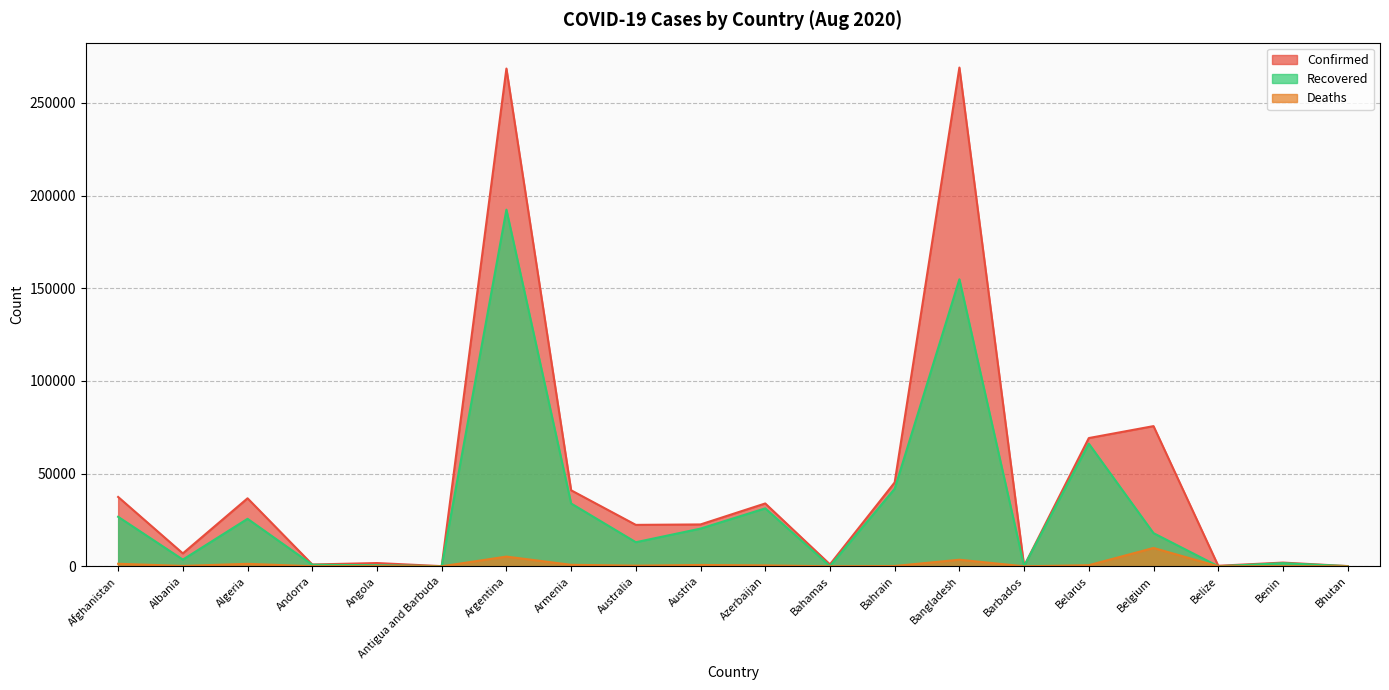

Reading left to right, extract all data points from this chart.

Confirmed: Afghanistan=37424	Albania=6971	Algeria=36699	Andorra=981	Angola=1762	Antigua and Barbuda=92	Argentina=268574	Armenia=41023	Australia=22358	Austria=22594	Azerbaijan=33915	Bahamas=1036	Bahrain=45264	Bangladesh=269115	Barbados=144	Belarus=69203	Belgium=75647	Belize=296	Benin=2014	Bhutan=128
Recovered: Afghanistan=26714	Albania=3616	Algeria=25627	Andorra=858	Angola=577	Antigua and Barbuda=76	Argentina=192434	Armenia=33897	Australia=13001	Austria=20346	Azerbaijan=31269	Bahamas=122	Bahrain=41836	Bangladesh=154871	Barbados=115	Belarus=66178	Belgium=17883	Belize=32	Benin=1681	Bhutan=100
Deaths: Afghanistan=1363	Albania=213	Algeria=1333	Andorra=53	Angola=80	Antigua and Barbuda=3	Argentina=5246	Armenia=809	Australia=361	Austria=725	Azerbaijan=500	Bahamas=15	Bahrain=167	Bangladesh=3557	Barbados=7	Belarus=599	Belgium=9900	Belize=2	Benin=38	Bhutan=0